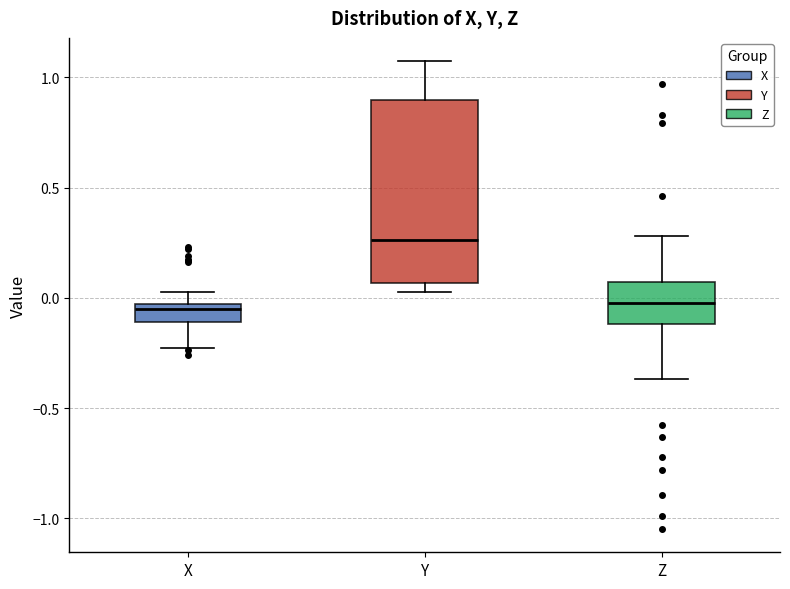

Reading left to right, read every box against the y-axis: the position of its median line, the range the box covers, and the ends of its whiskers. The values are not printed on the chart, so give them approximately, as read against the axis.

X: median -0.05 (just below the box's upper edge), box -0.10 to -0.05, whiskers -0.25 to 0.05
Y: median 0.25, box 0.05 to 0.90, whiskers 0.05 (just below the box's lower edge) to 1.05
Z: median -0.05, box -0.10 to 0.05, whiskers -0.35 to 0.30